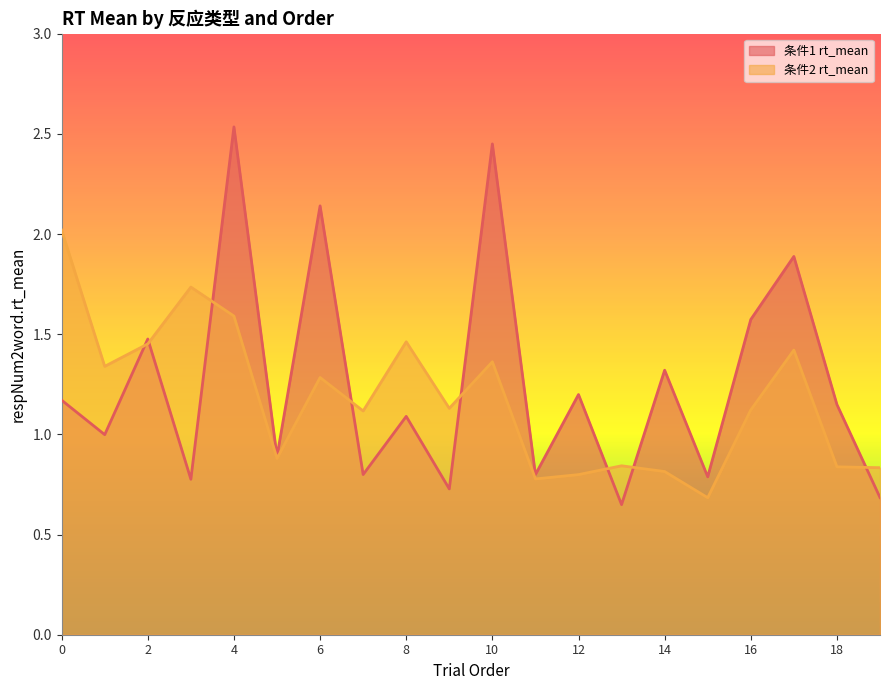

List the labels in order of 条件1 rt_mean value, largest first.

4, 10, 6, 17, 16, 2, 14, 12, 0, 18, 8, 1, 5, 11, 7, 15, 3, 9, 19, 13